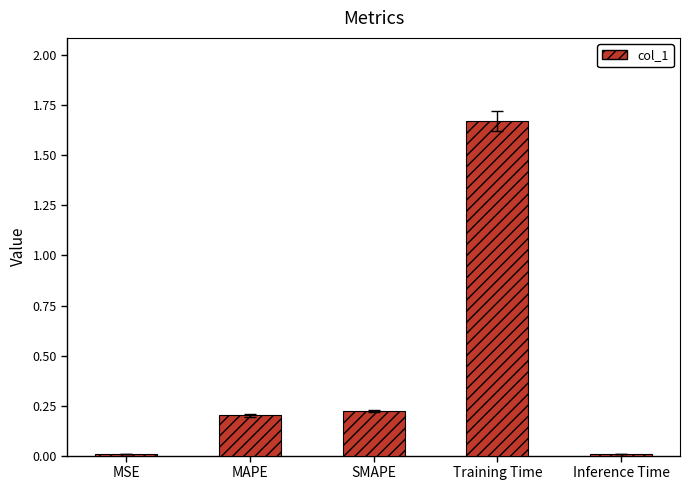

Which category has the highest value across all series?

Training Time